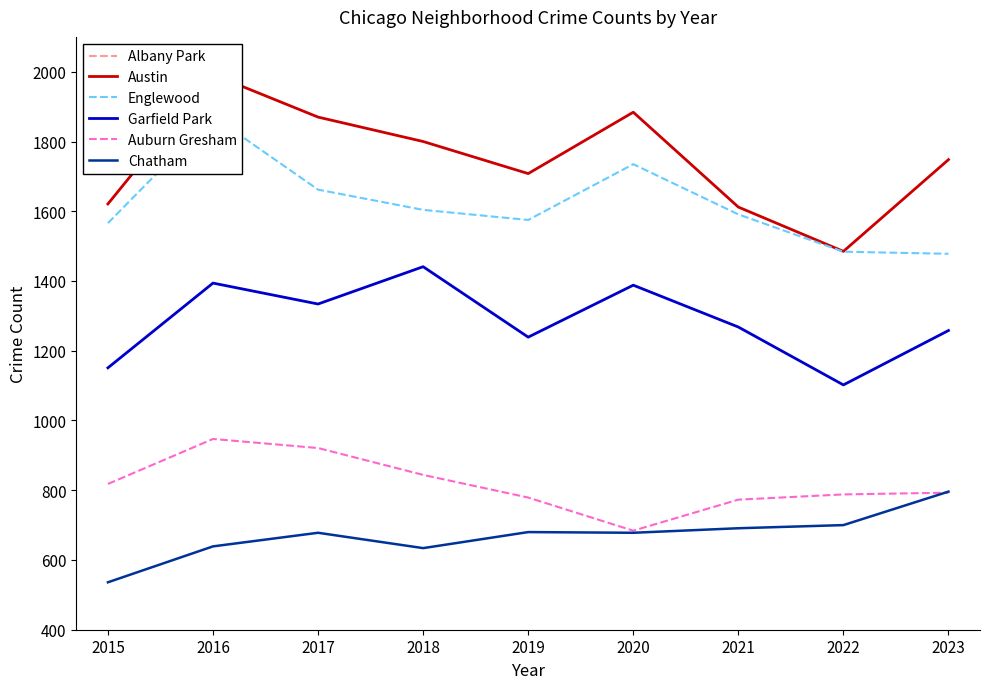

What is the difference between the Chatham values at 2018 and 2020?

44